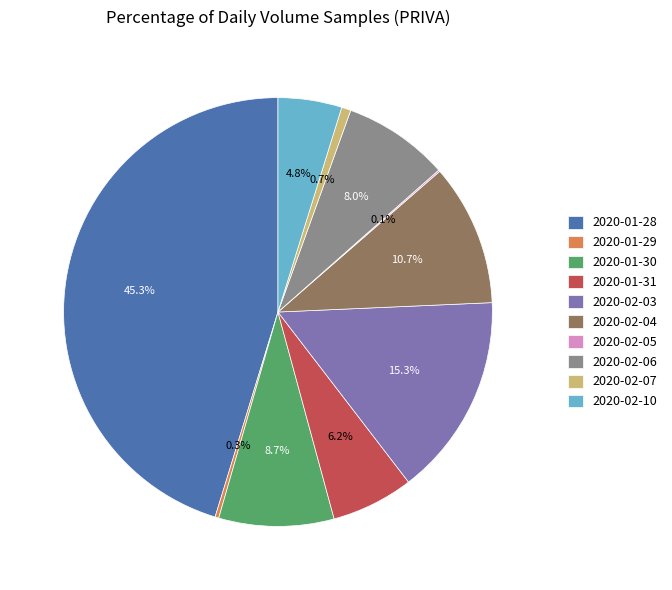

True or false: 2020-01-30 accounts for 9% of the total.

True